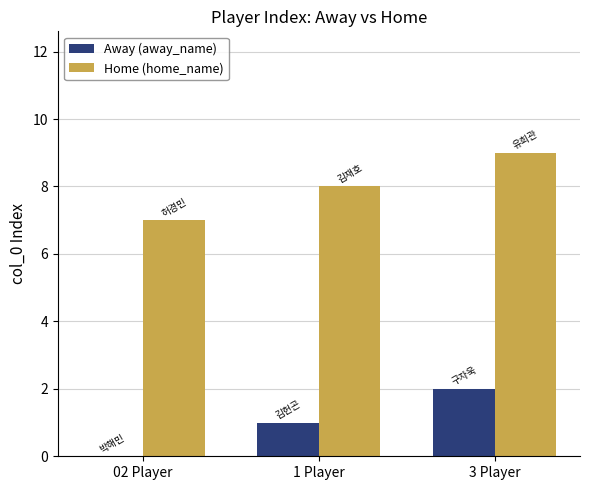

At which label is Home (home_name) closest to 8?

1 Player